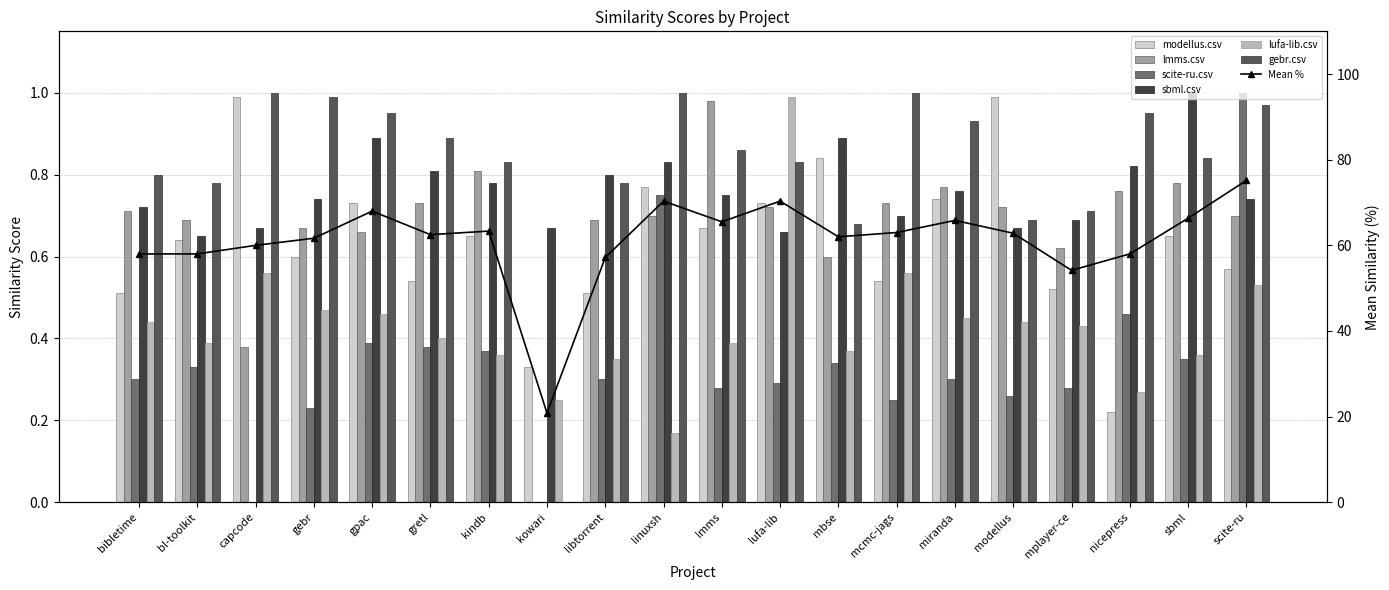

List the series in order of their peak value, lowest first.

lmms.csv, modellus.csv, lufa-lib.csv, scite-ru.csv, sbml.csv, gebr.csv